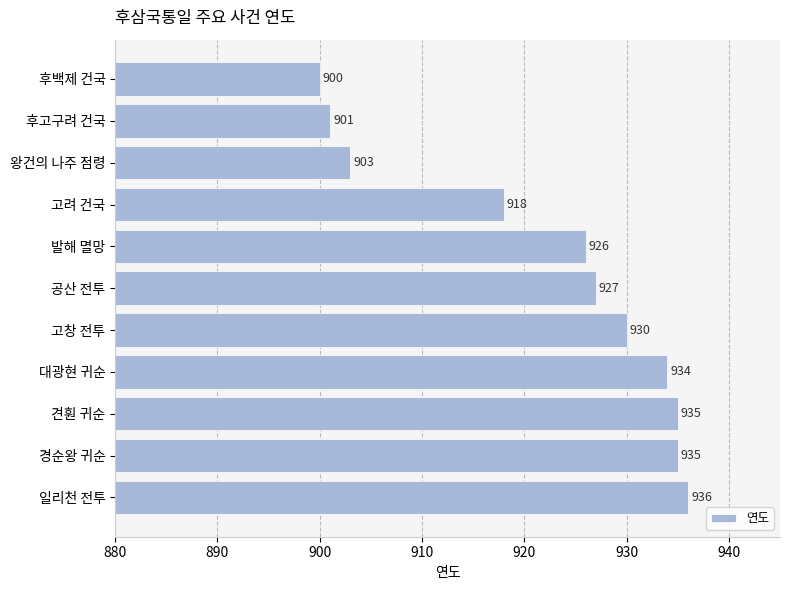

What is the difference between the values at 후백제 건국 and 왕건의 나주 점령?

3